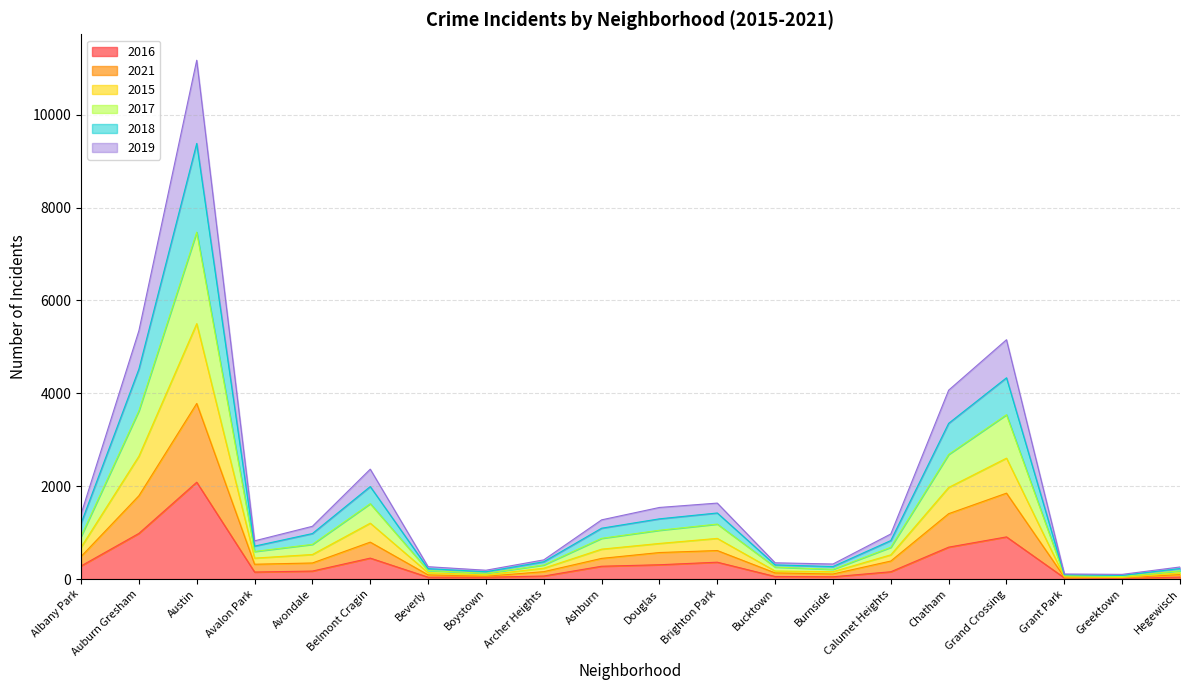

Where does the 2021 series first go above 388?

Albany Park